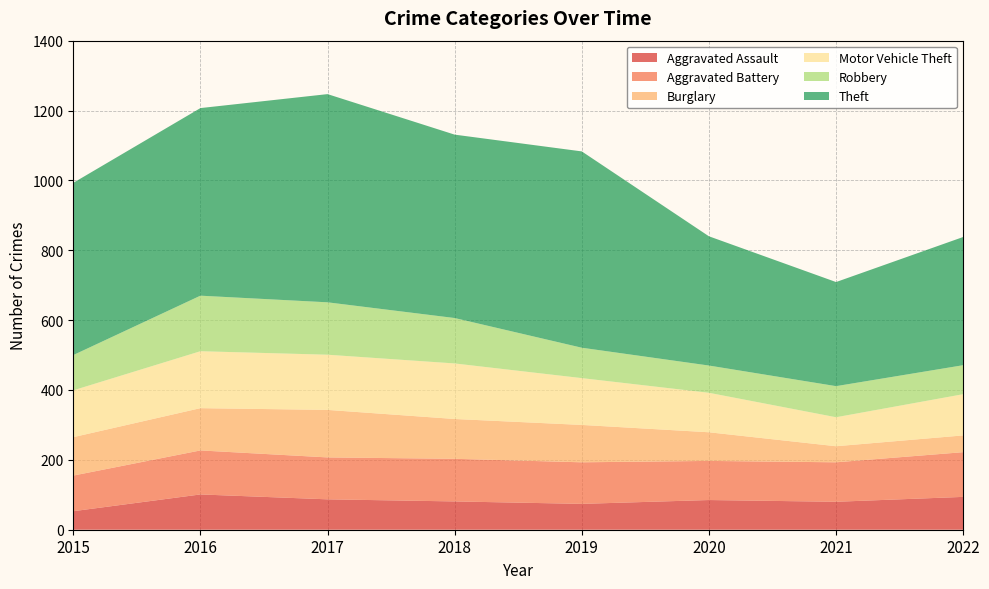

Reading right to left, extract all data points from this chart.

Aggravated Assault: 94	80	85	74	81	87	101	53
Aggravated Battery: 128	113	112	119	122	120	126	102
Burglary: 48	46	82	107	114	136	121	110
Motor Vehicle Theft: 118	83	113	134	159	158	163	134
Robbery: 83	89	78	87	130	150	159	101
Theft: 367	298	370	562	525	596	537	493